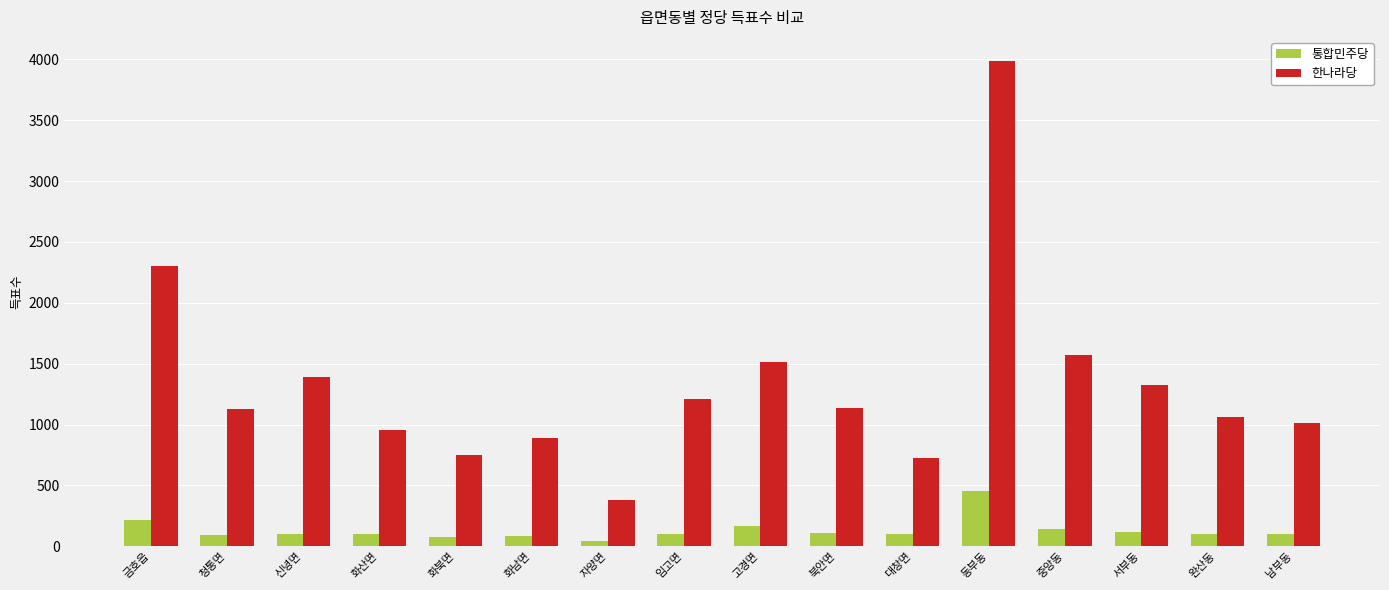

What is the value of the 통합민주당 bar at the 3rd from the left?

99